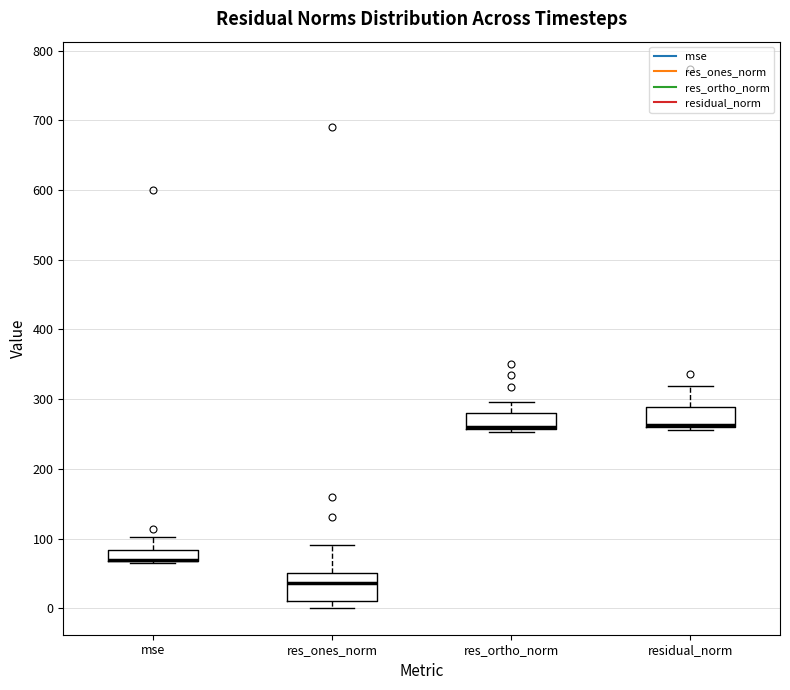

Reading left to right, read every box against the y-axis: the position of its median line, the range the box covers, and the ends of its whiskers. The values are not printed on the chart, so give them approximately, as read against the axis.

mse: median 70 (drawn on the box's lower edge), box 70 to 80, whiskers 70 to 100
res_ones_norm: median 40, box 10 to 50, whiskers 0 to 90
res_ortho_norm: median 260 (drawn on the box's lower edge), box 260 to 280, whiskers 250 to 300
residual_norm: median 260 (drawn on the box's lower edge), box 260 to 290, whiskers 260 (just below the box's lower edge) to 320